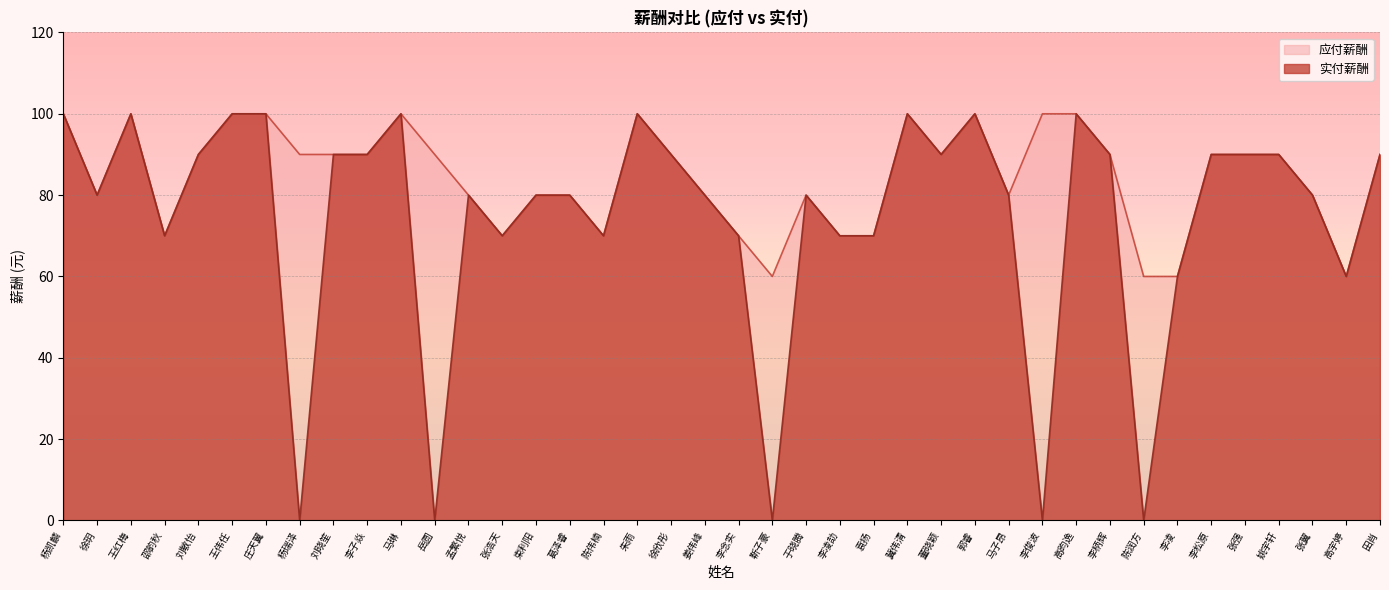

How many interior local peaks does the 实付薪酬 series have?

8